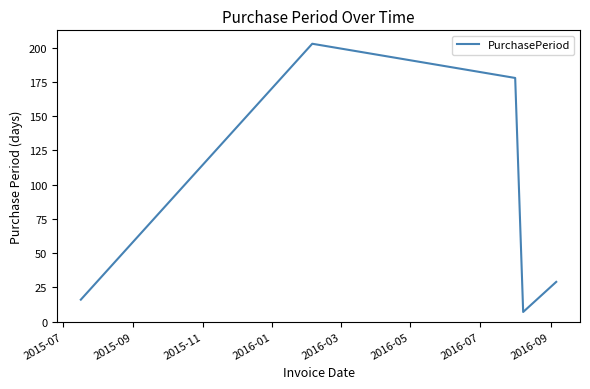

What is the difference between the maximum and minimum values?

196